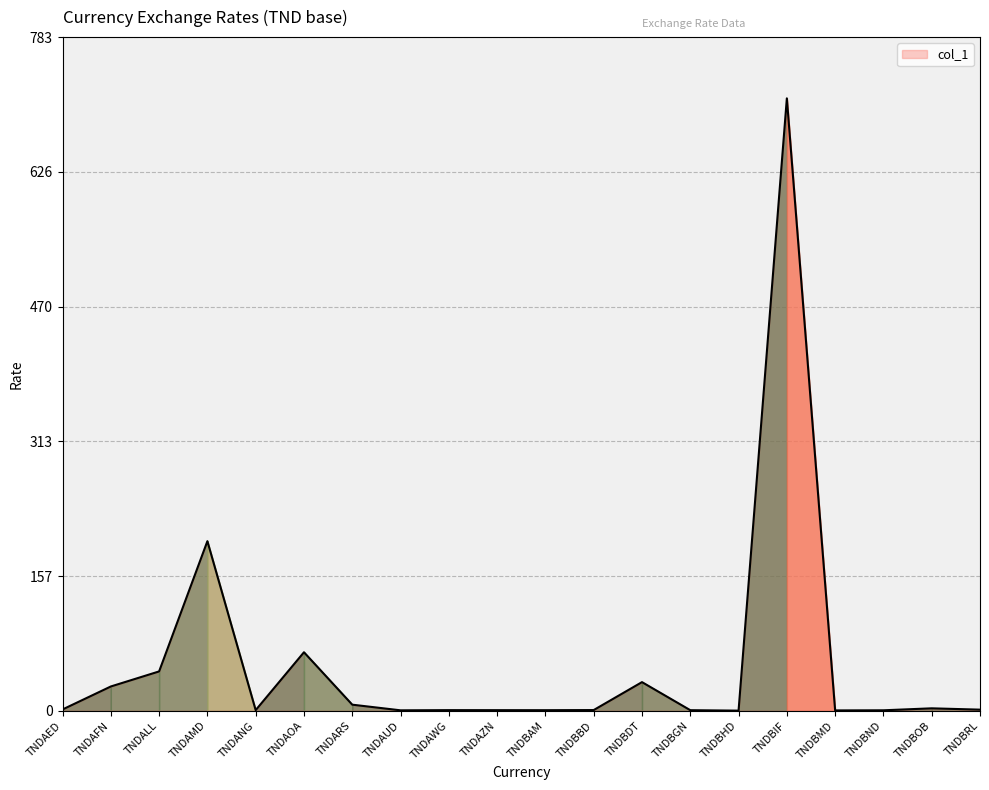

What position from the left is TNDBIF?

16